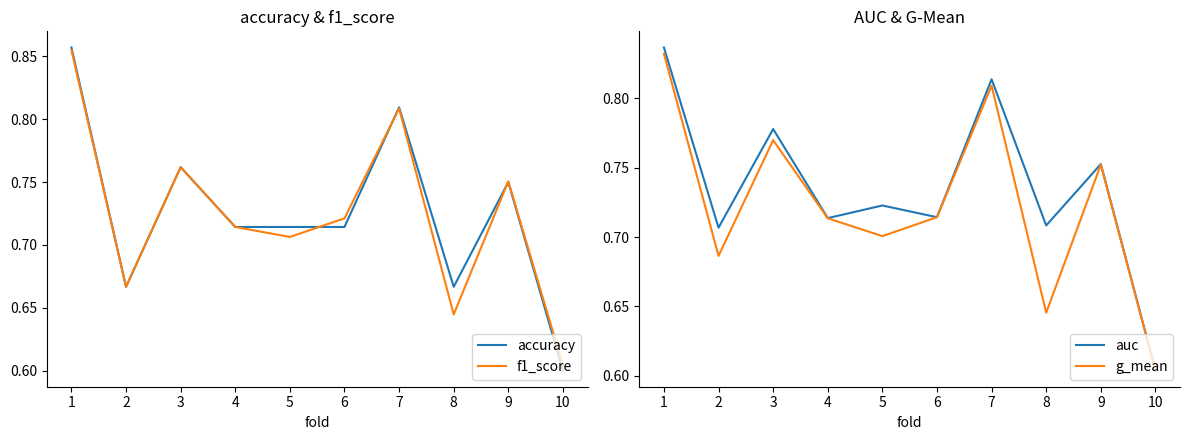

What is the value of the g_mean point at the 7th from the left?

0.8